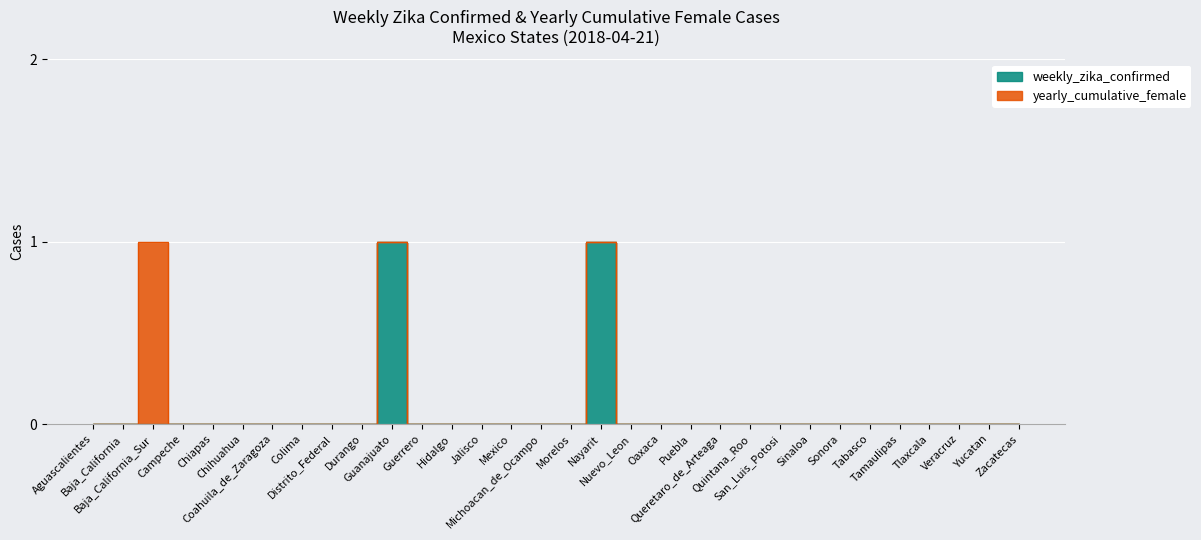

What is the label of the 20th point from the right?

Hidalgo